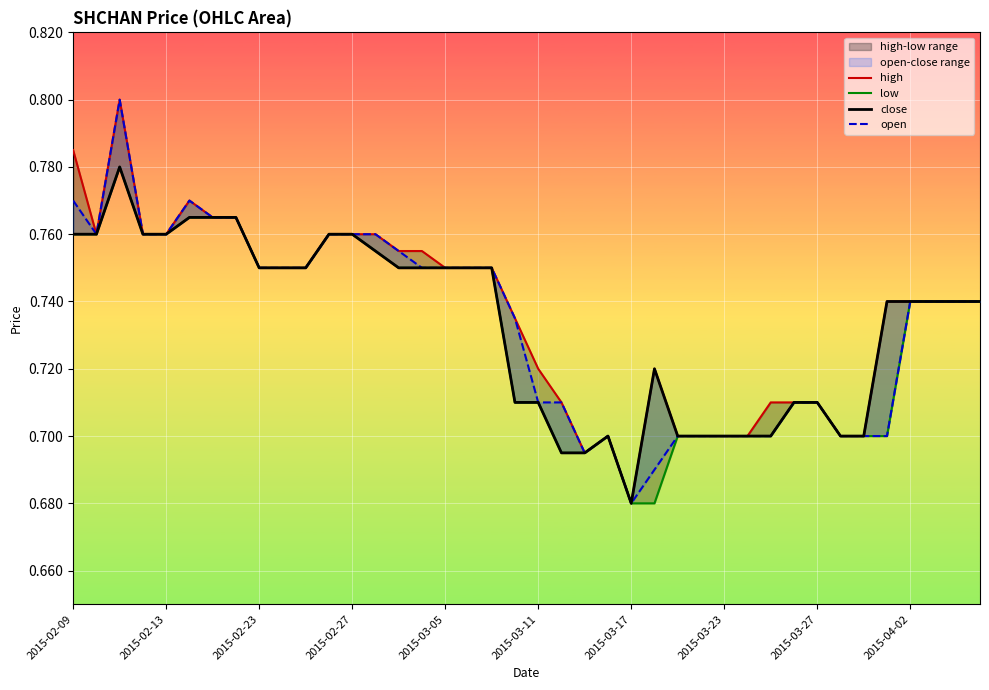

In open, how many points are higher than both neighbors (excluding endpoints)?

3